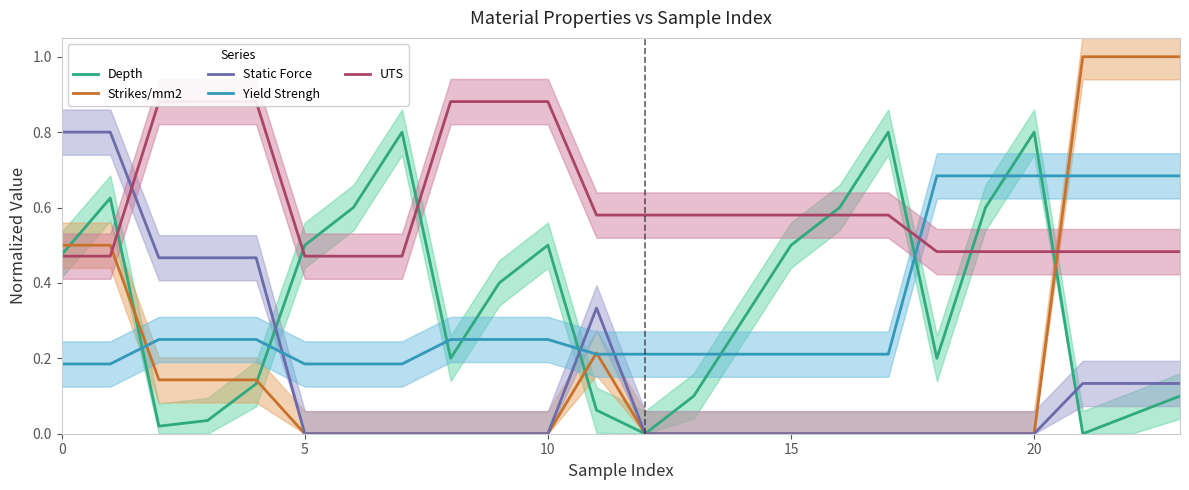

True or false: Static Force and Yield Strengh cross at least once.

True